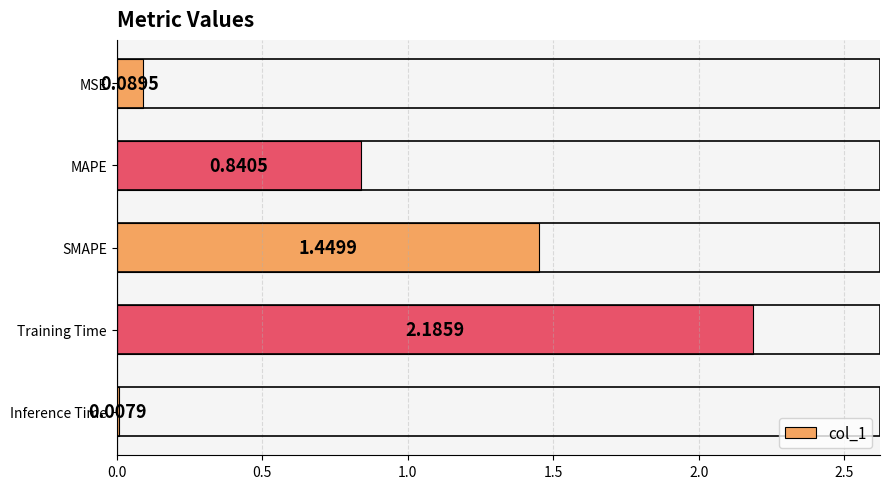

Which label corresponds to the largest value in the chart?

Training Time